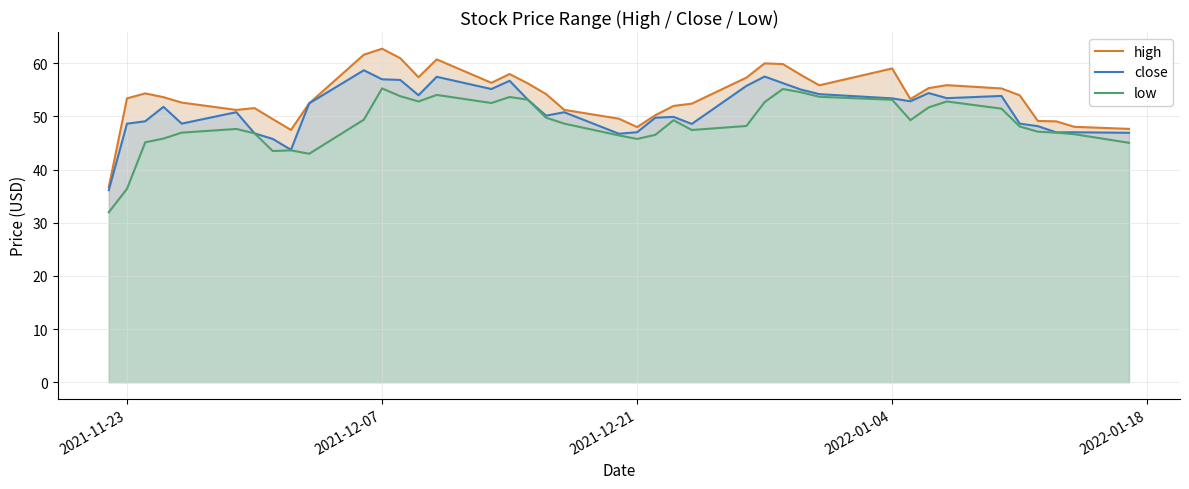

What is the minimum value shown in the chart?

32.0